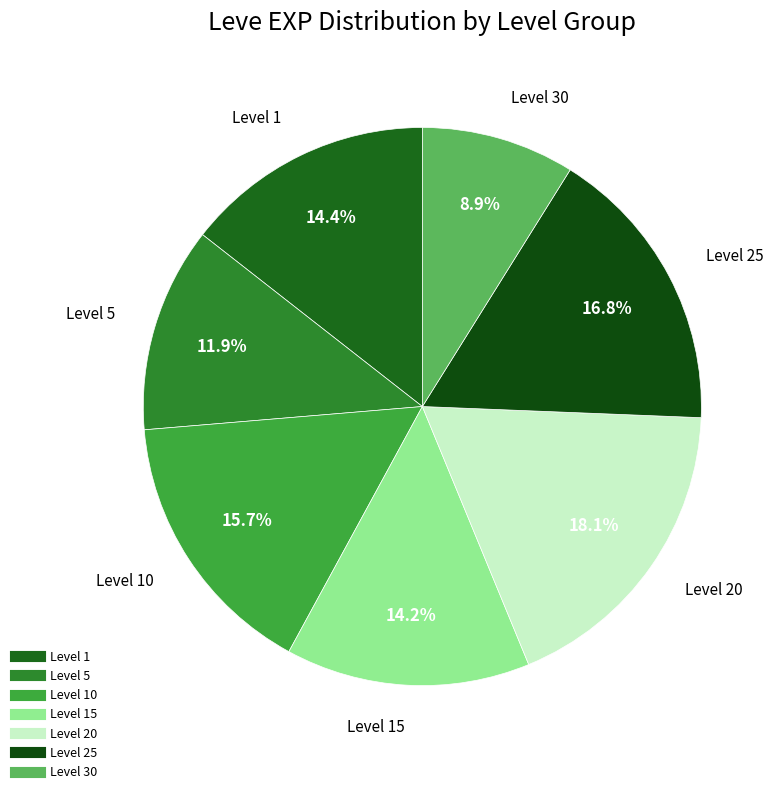

Count the number of slices in the pie.

7